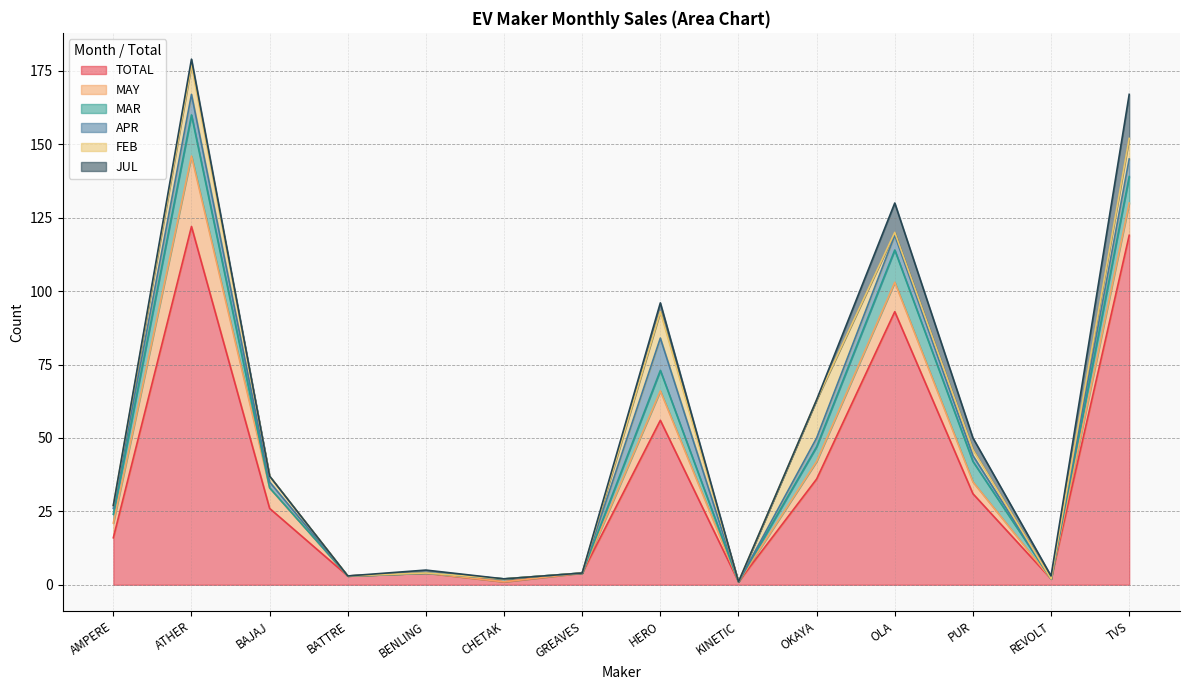

True or false: TOTAL has more than 1 interior local peaks.

True